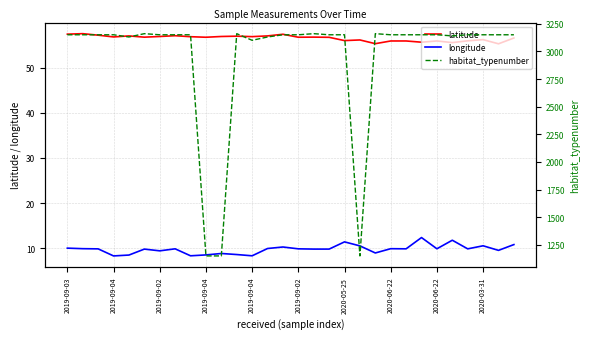

What is the spread (max minus min) of values at 14?

3139.7